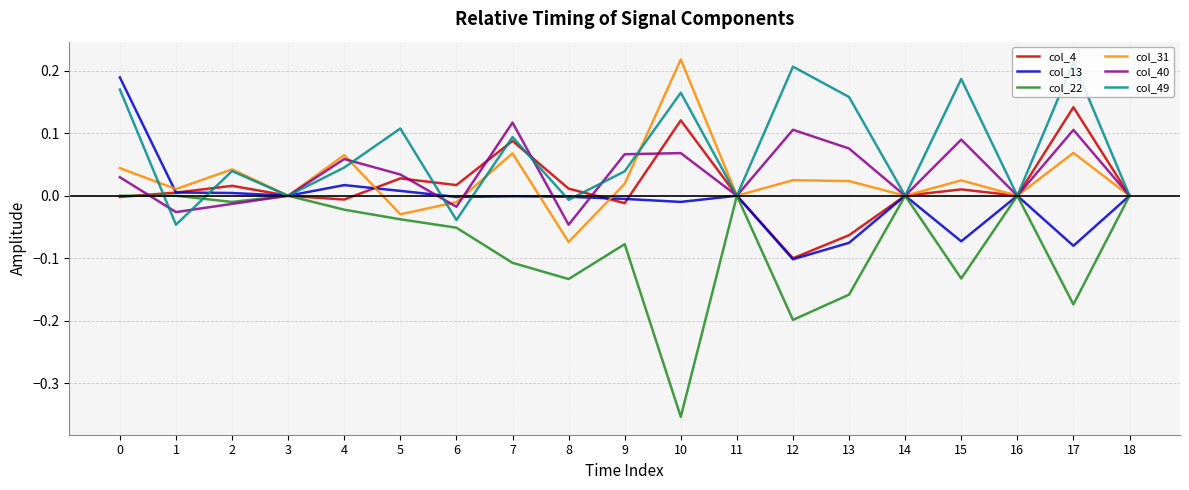

The value of col_31 at 8 is -0.1. True or false?

True